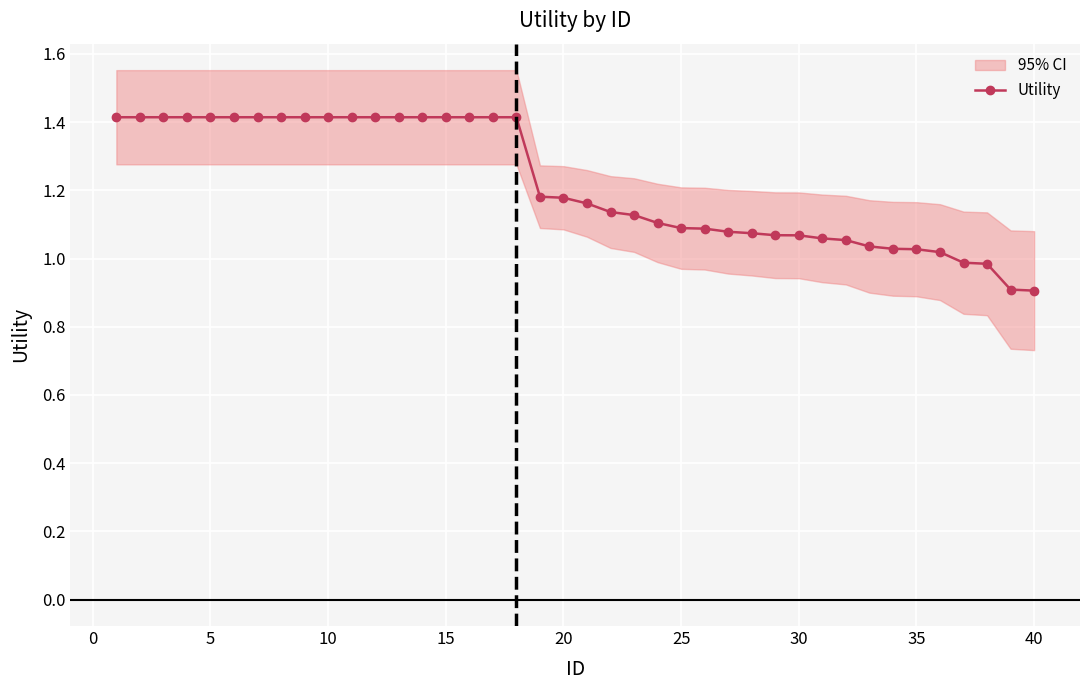

What is the difference between the maximum and minimum values?

0.5